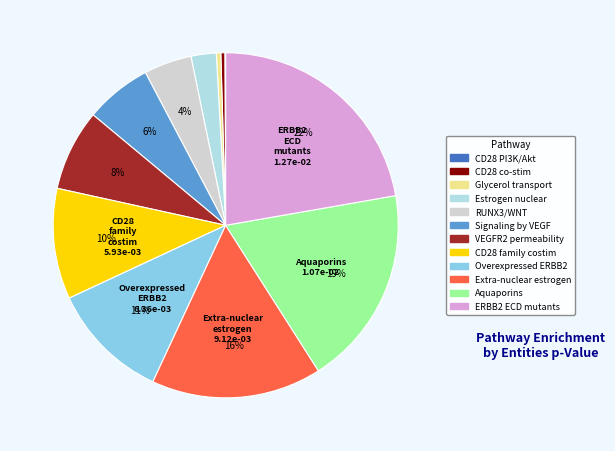

Does RUNX3/WNT represent more than half of the total?

No